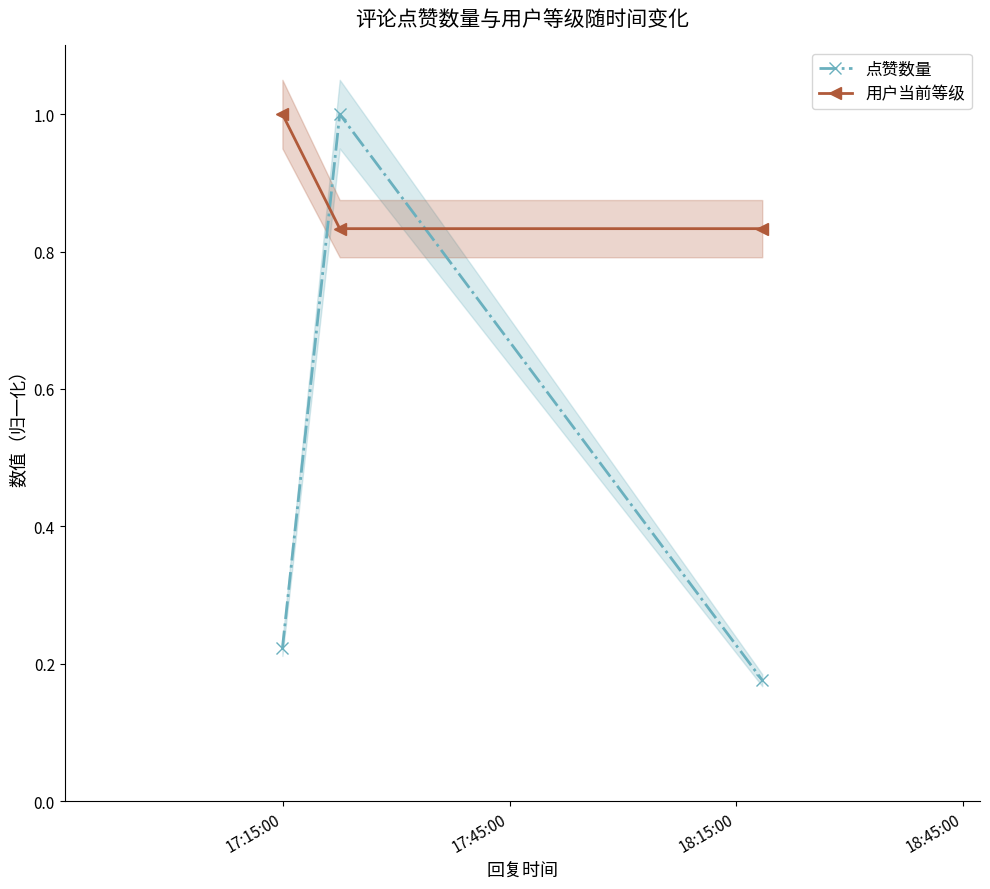

Which series has the widest spread of values?

点赞数量